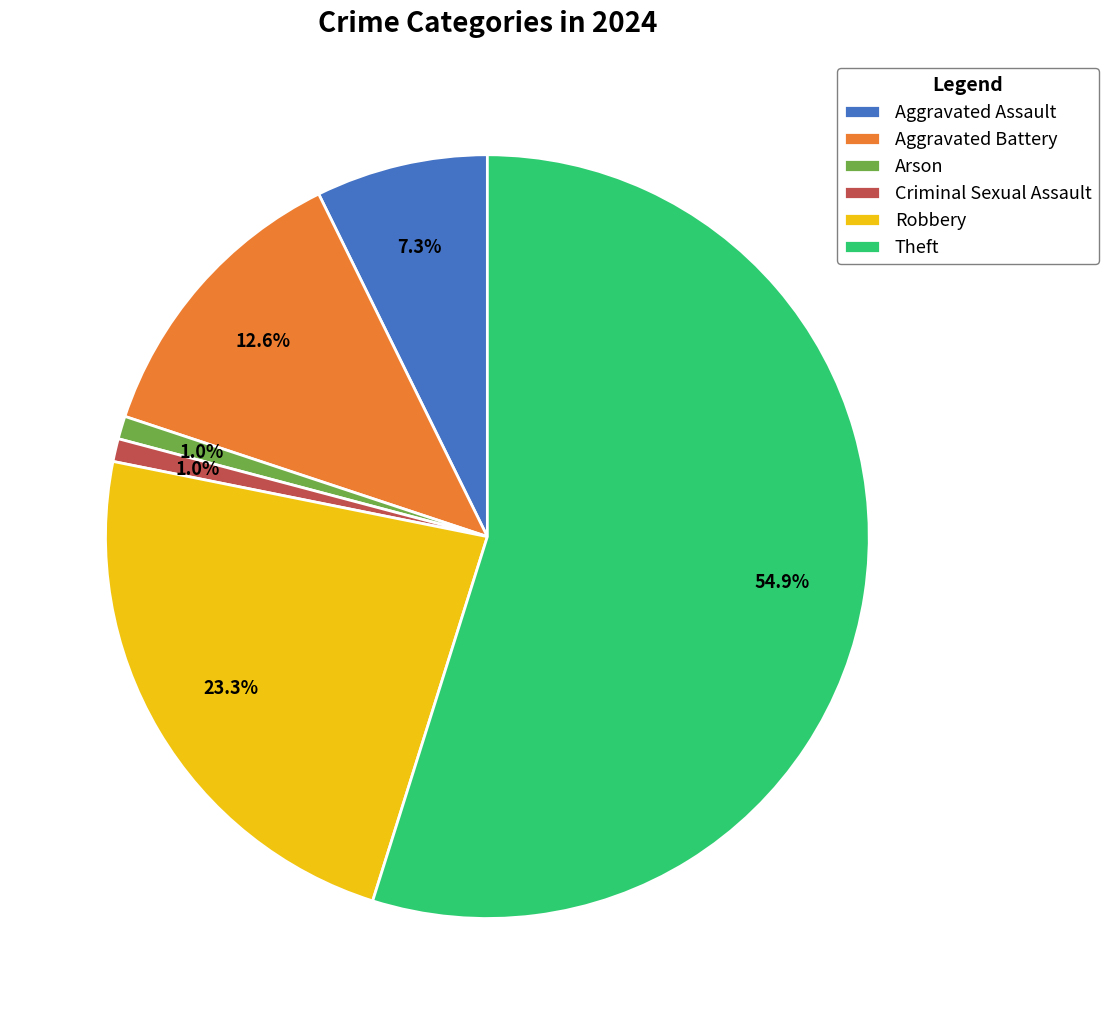

Which category has the biggest portion of the pie?

Theft